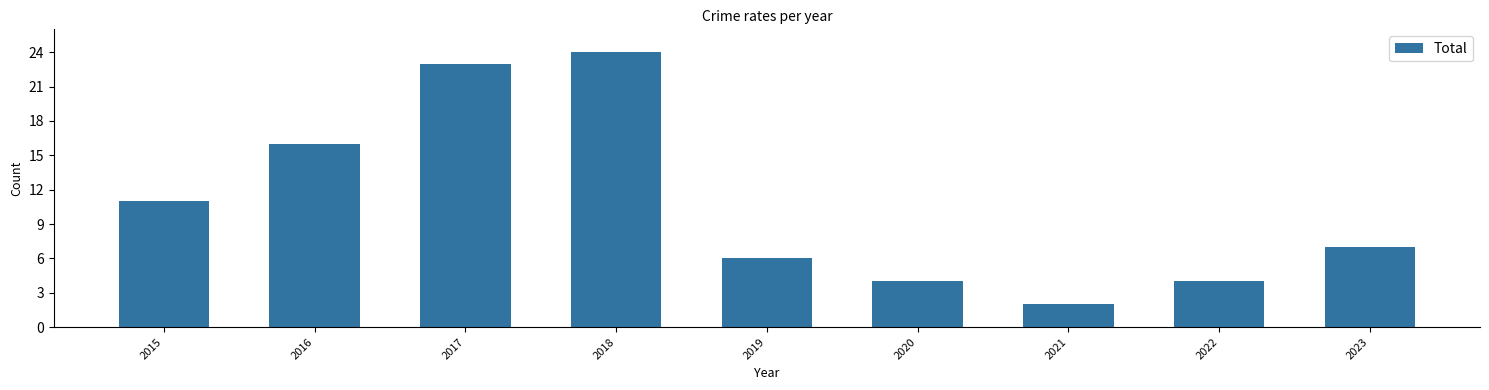

Reading left to right, what are all the values shown in this chart?

2015=11	2016=16	2017=23	2018=24	2019=6	2020=4	2021=2	2022=4	2023=7